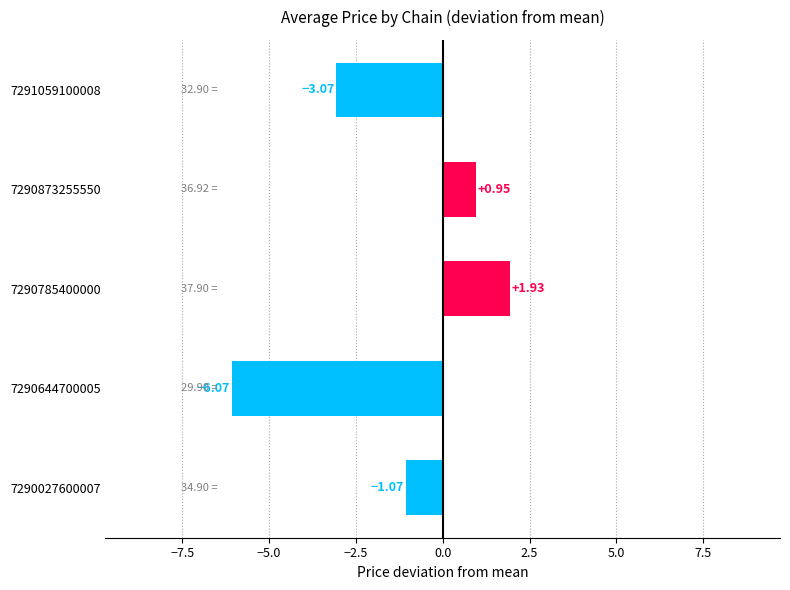

List the labels in order of value, largest first.

7290785400000, 7290873255550, 7290027600007, 7291059100008, 7290644700005